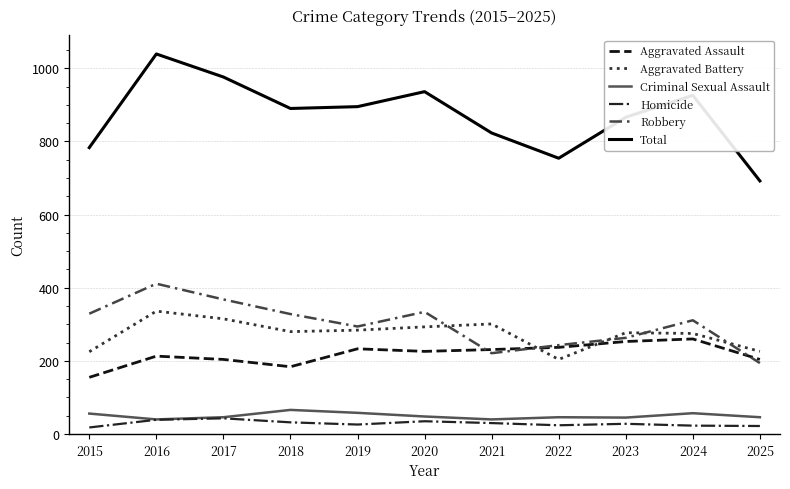

Is it true that Homicide equals 43 at 2017?

True